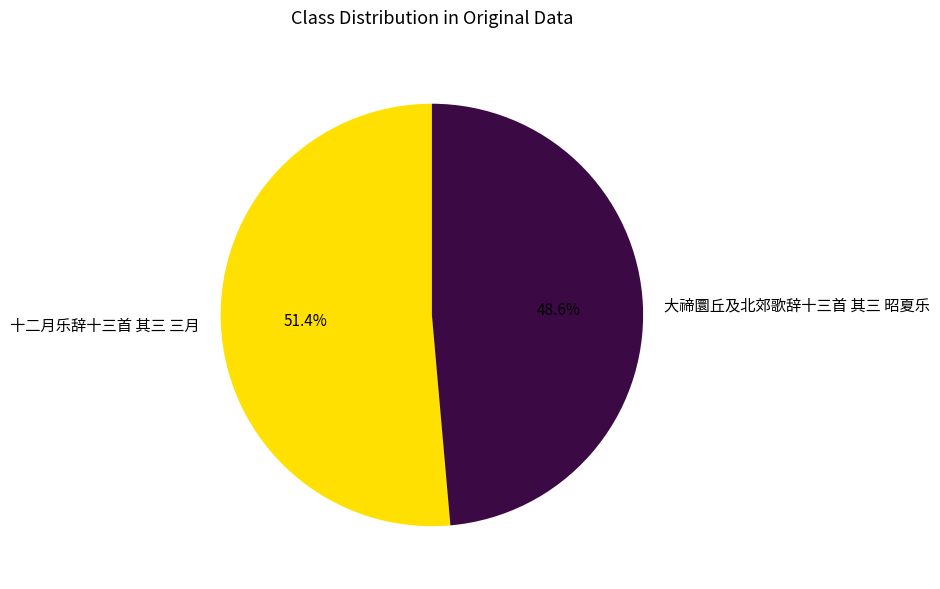

To the nearest percent, what is the difference between the 大禘圜丘及北郊歌辞十三首 其三 昭夏乐 and 十二月乐辞十三首 其三 三月 slice percentages?

3%